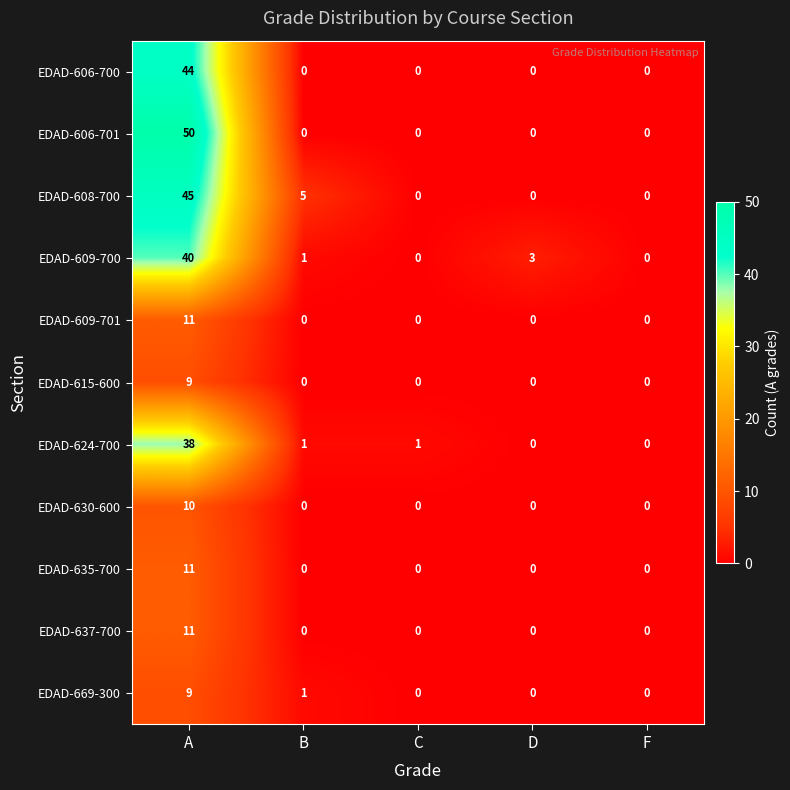

Which series has the largest range (max minus min)?

EDAD-606-701